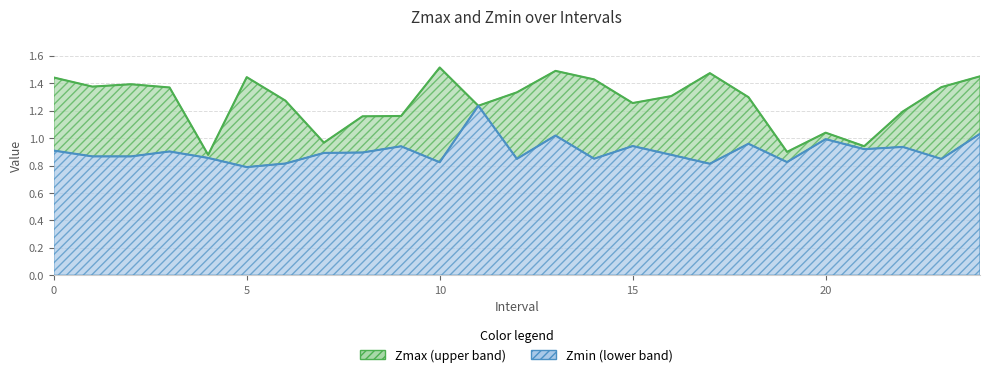

What is the minimum value for Zmax?

0.9